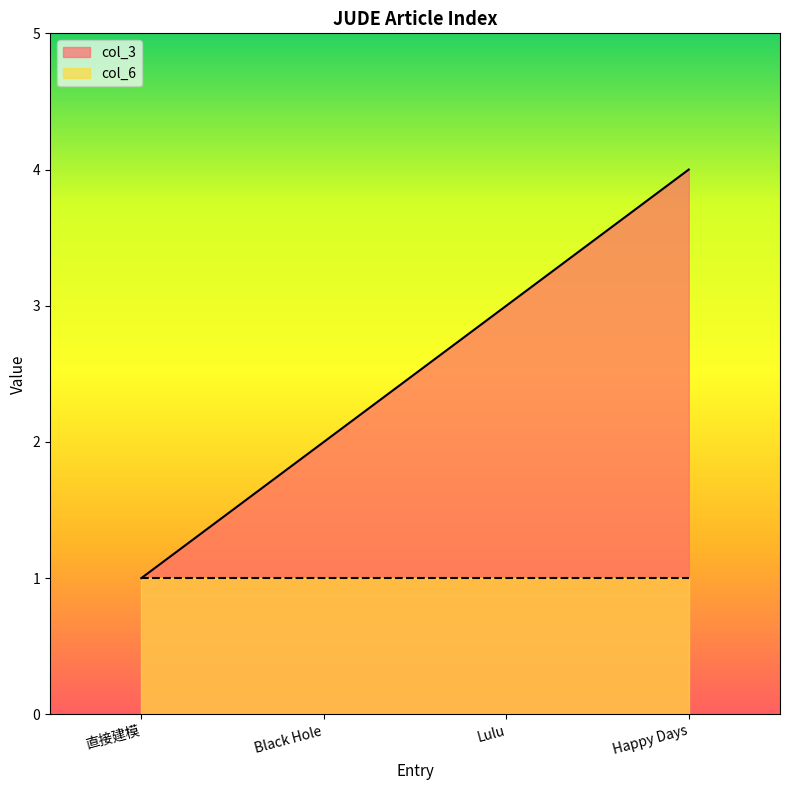

Which category has the lowest value across all series?

直接建模